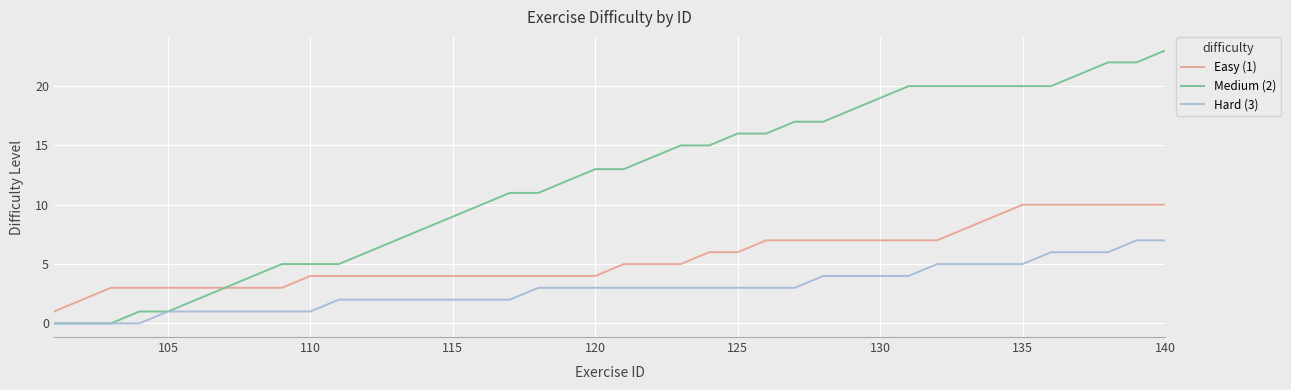

Which series has the widest spread of values?

Medium (2)